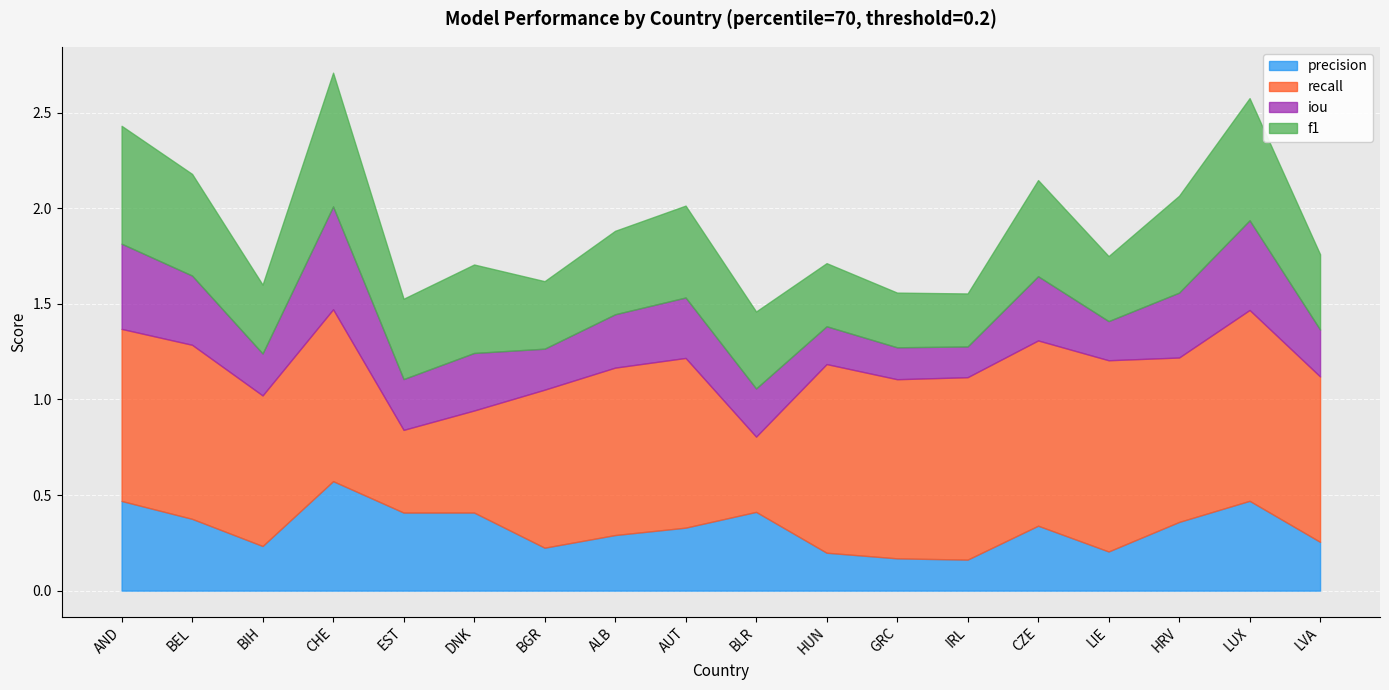

What is the difference between the precision values at HUN and DNK?

0.2